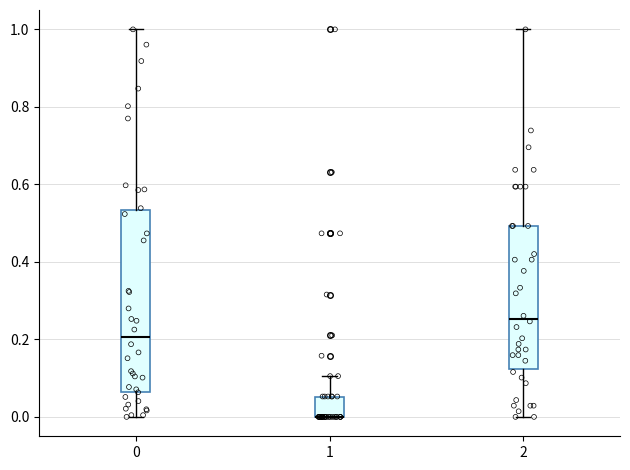

Where does the upper whisker of the box at x = 1 end on the y-axis? The values are not printed on the chart, so give them approximately, as read against the axis.

0.10